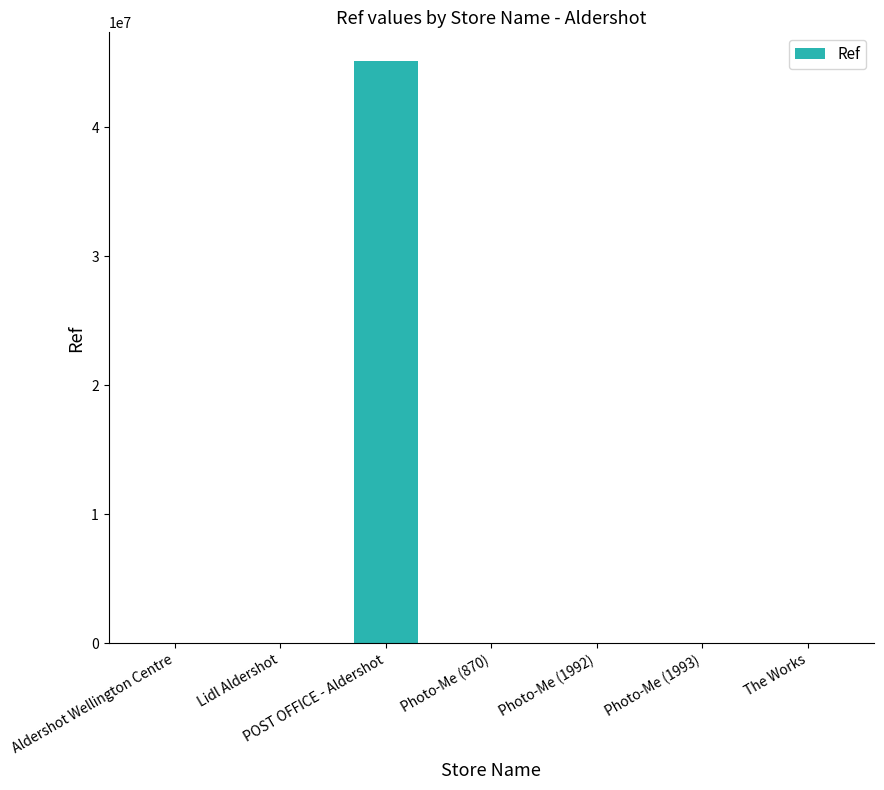

Between POST OFFICE - Aldershot and Photo-Me (870), which is larger?

POST OFFICE - Aldershot